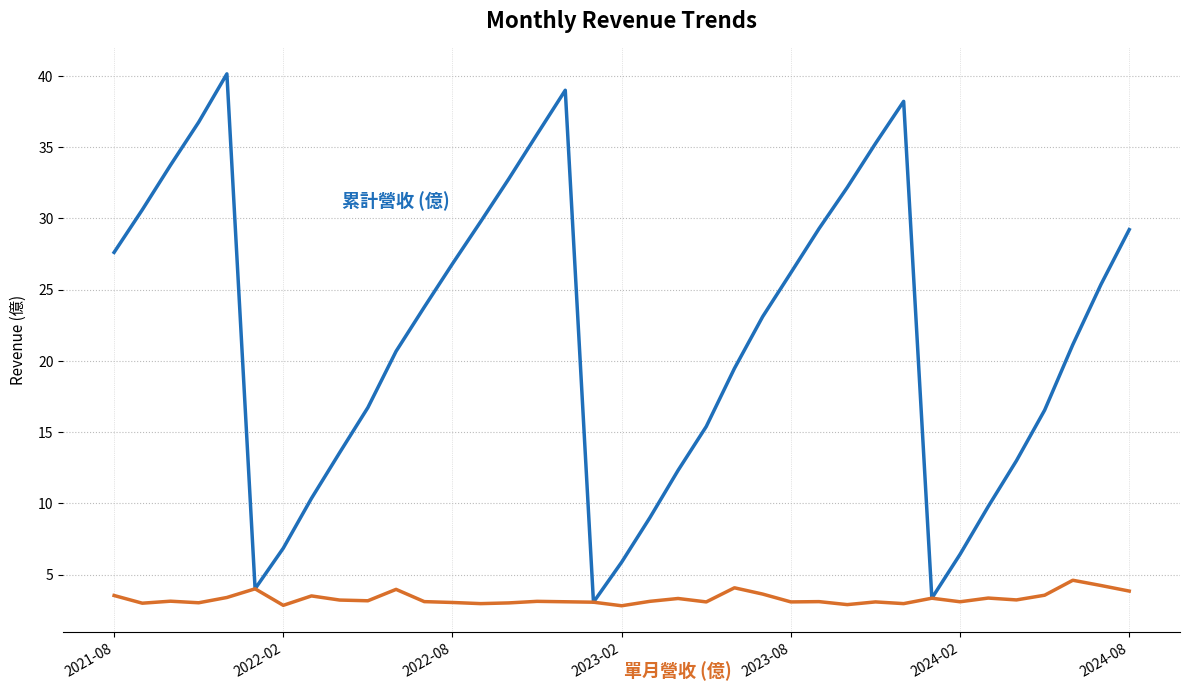

What is the minimum value shown in the chart?

2.8